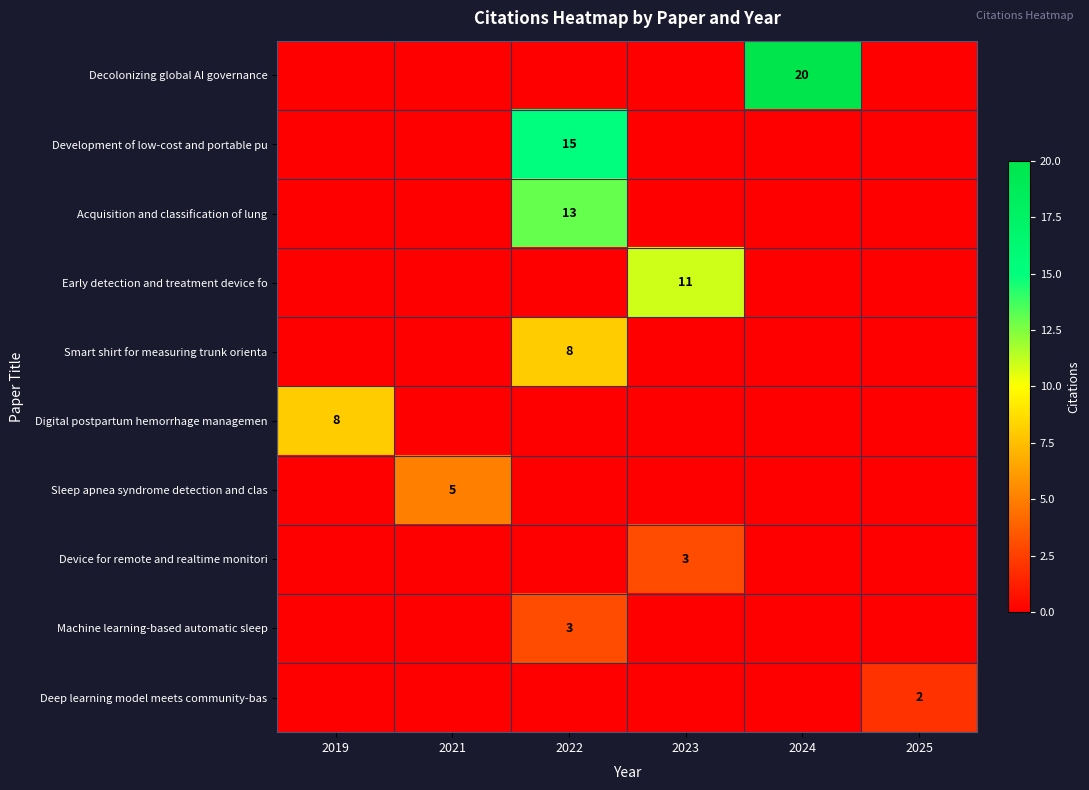

What is the difference between the highest and lowest values at 2021?

5